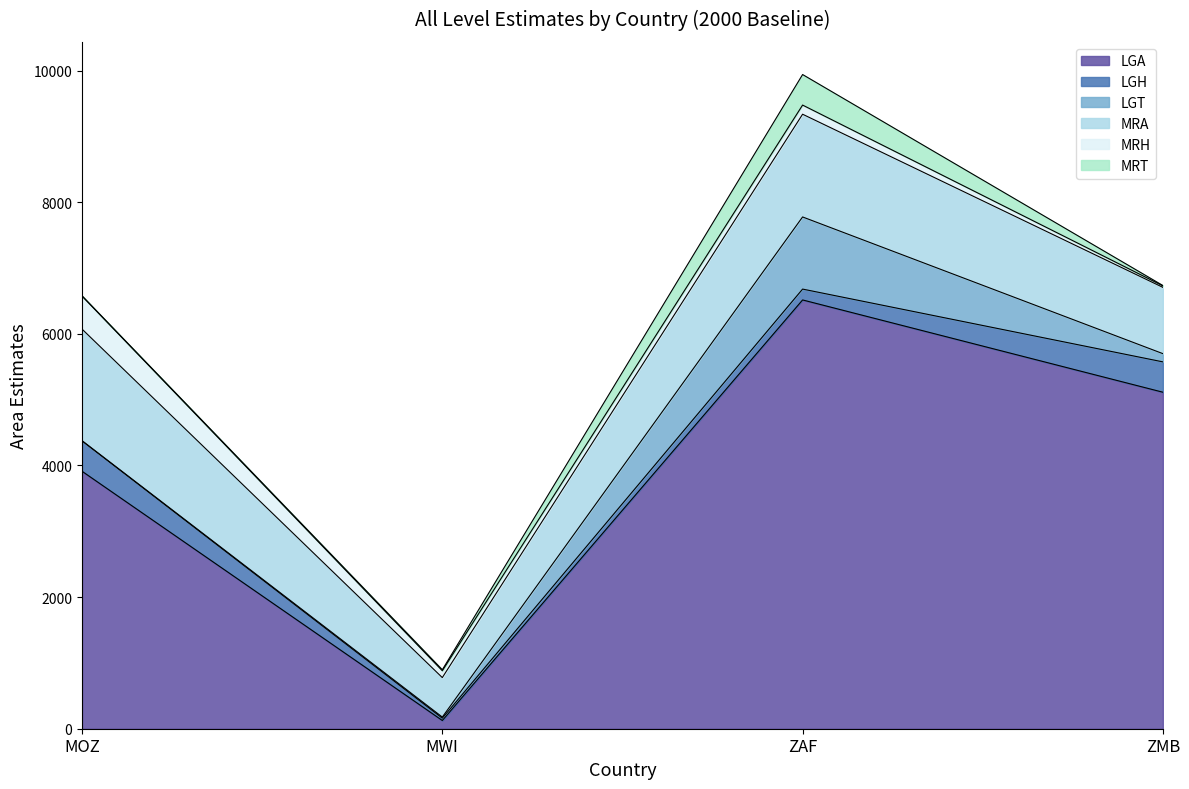

List the labels in order of MRT value, largest first.

ZAF, MWI, ZMB, MOZ